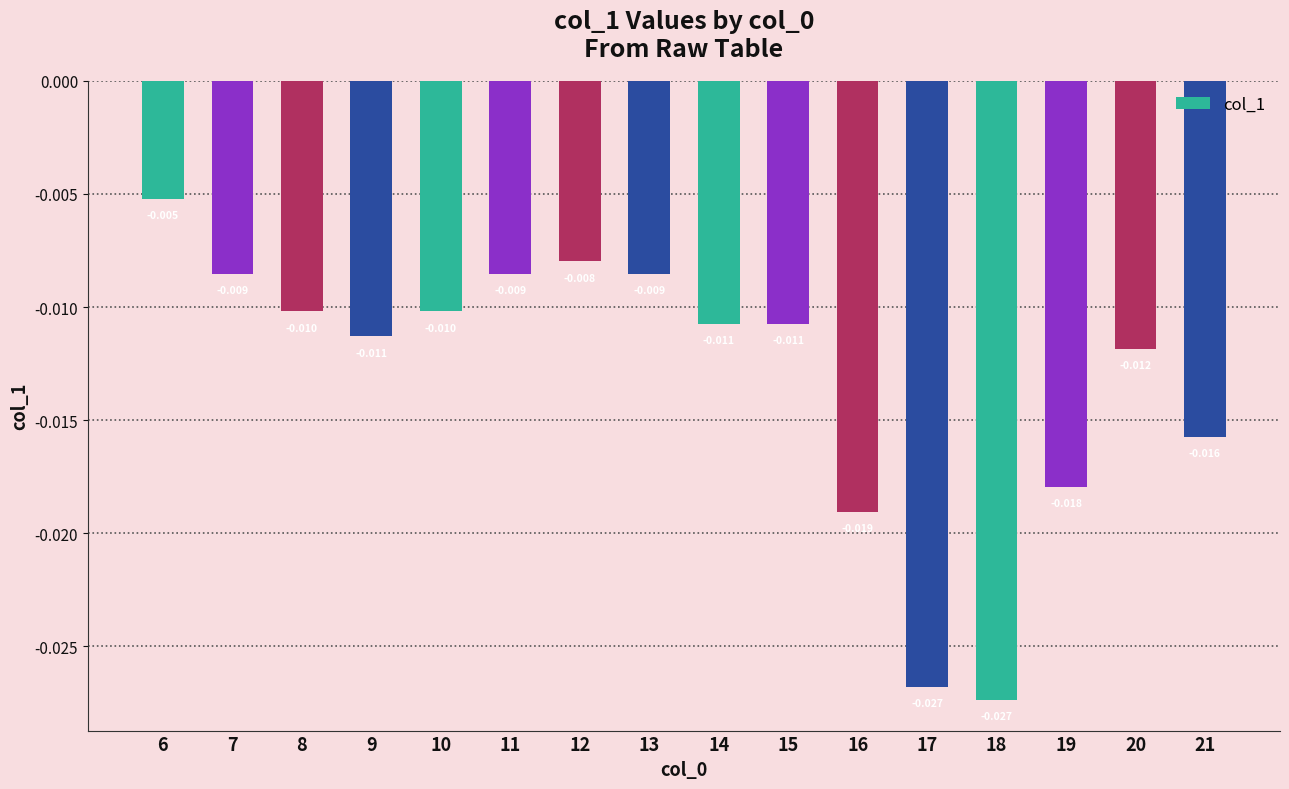

Between 7 and 21, which is larger?

7